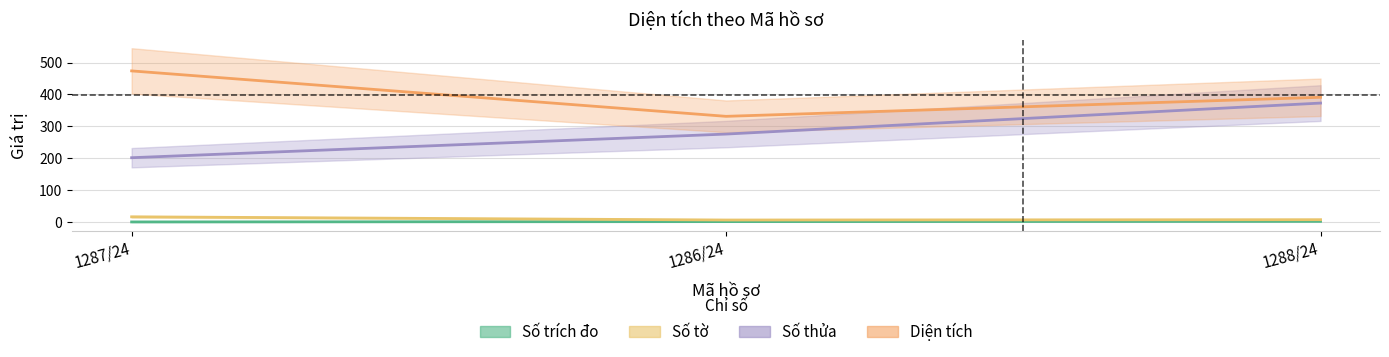

Rank the categories by Số trích đo value from highest to lowest.

1288/24, 1286/24, 1287/24